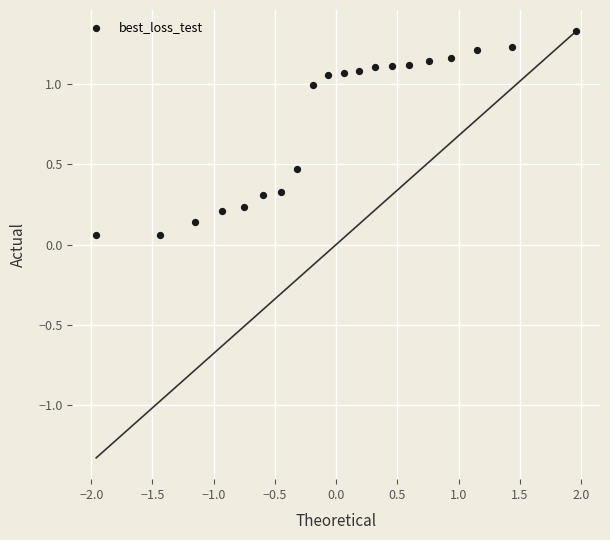

What is the range of Y values (max minus min)?

1.3